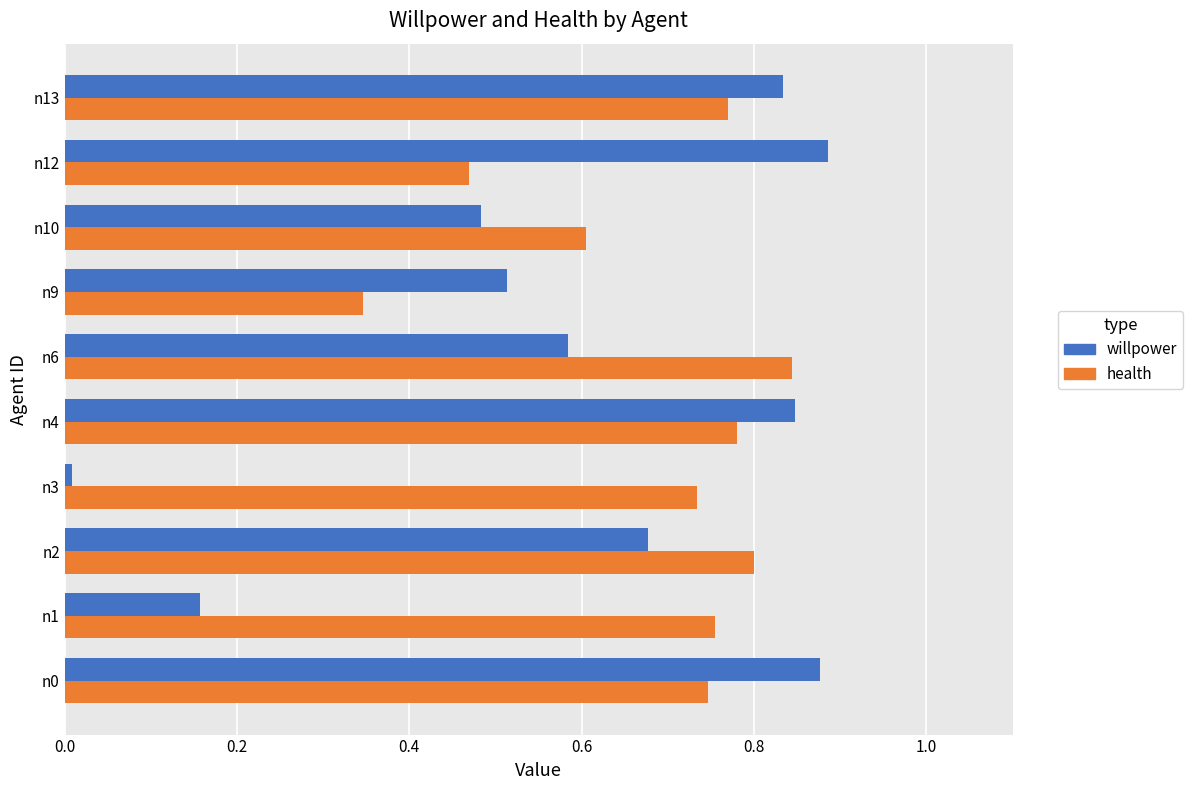

What is the total value across all series at n13?

1.6